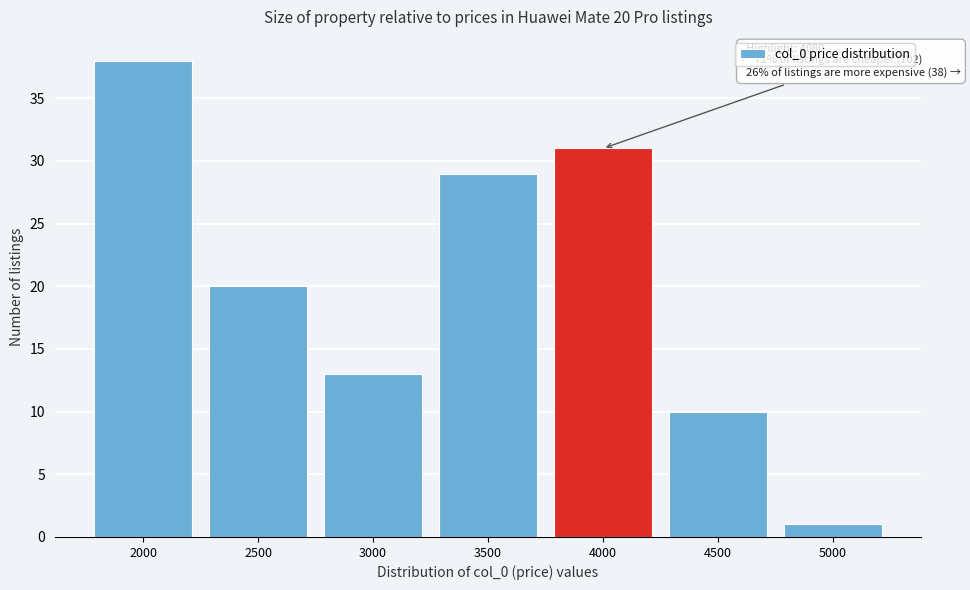

Reading left to right, extract all data points from this chart.

38	20	13	29	31	10	1